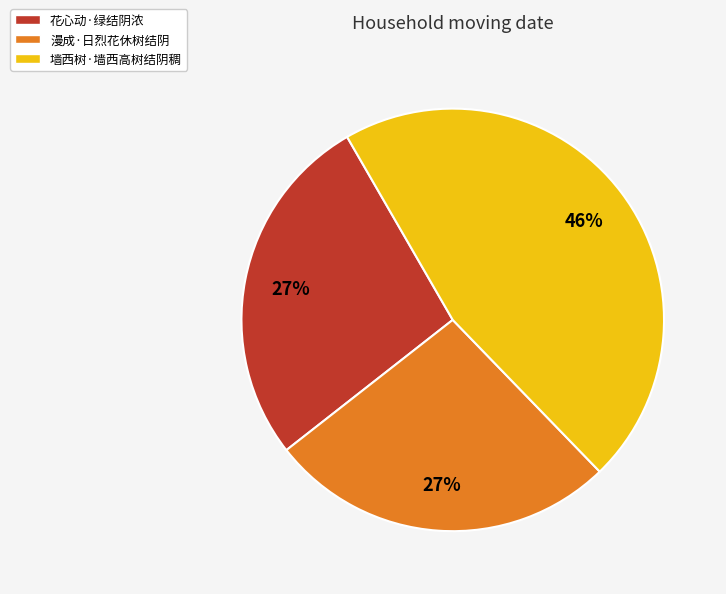

How many slices are in this pie chart?

3